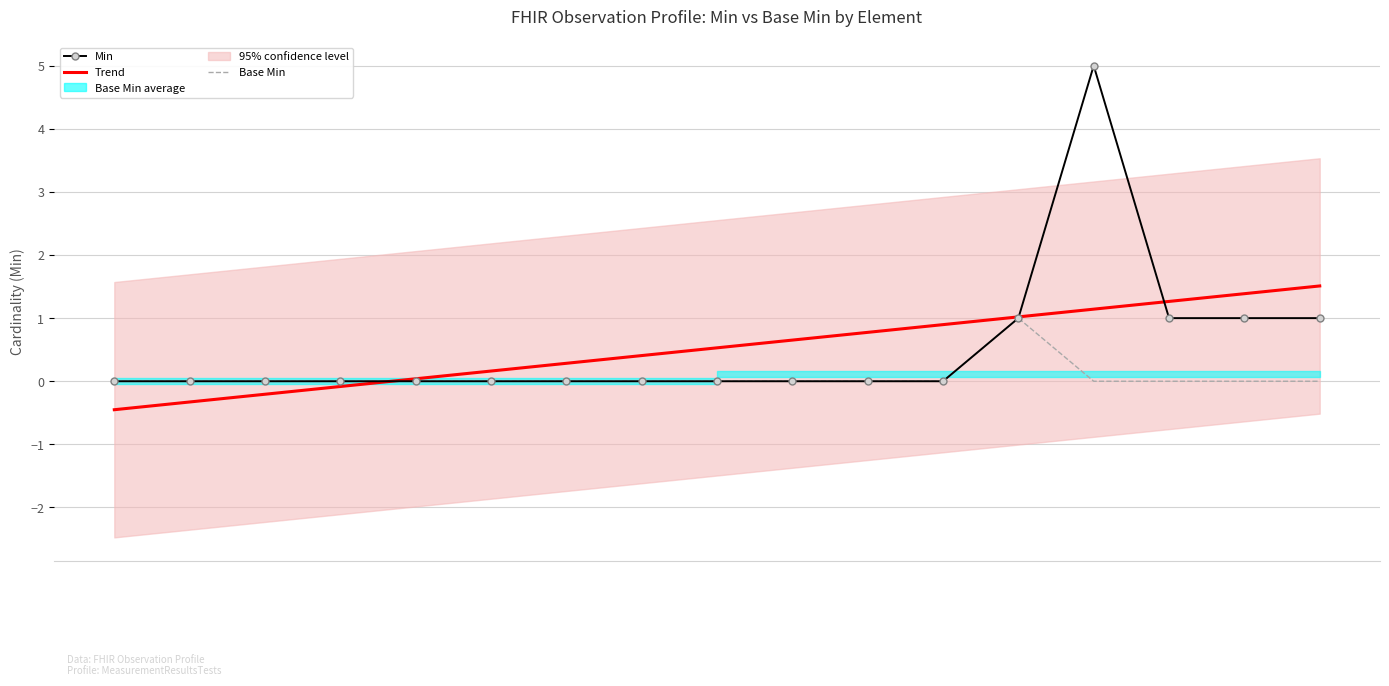

The Min series shows 1.5 at #15. True or false?

False